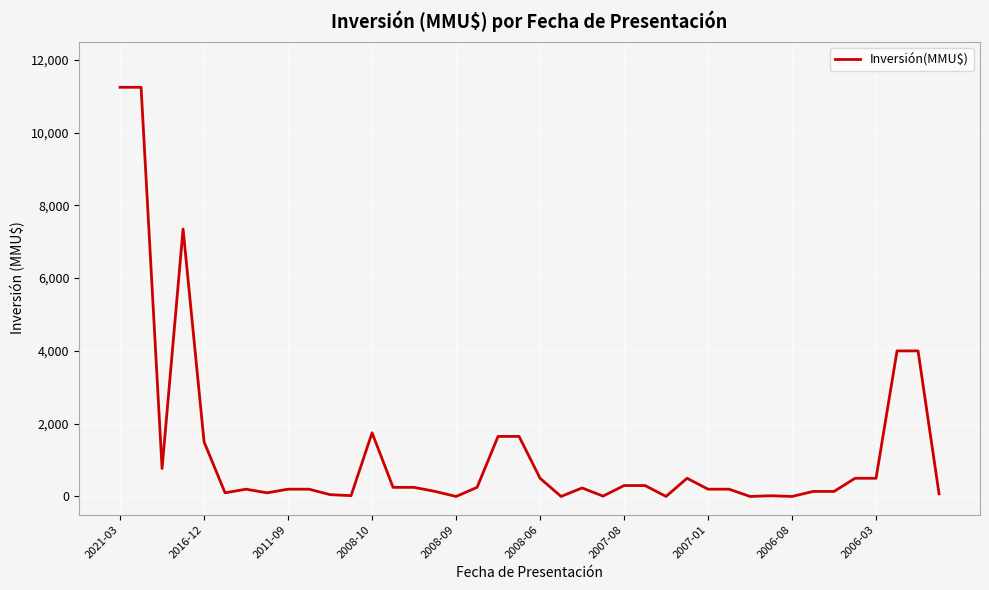

What is the difference between the maximum and minimum values?

11244